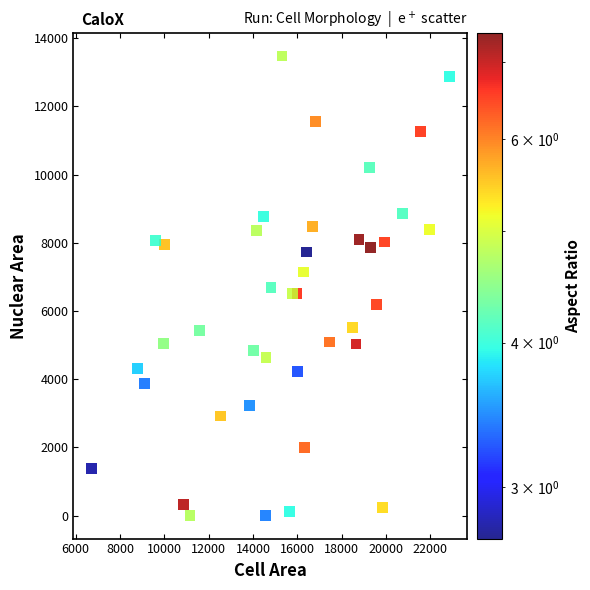

What is the range of X values (max minus min)?

16161